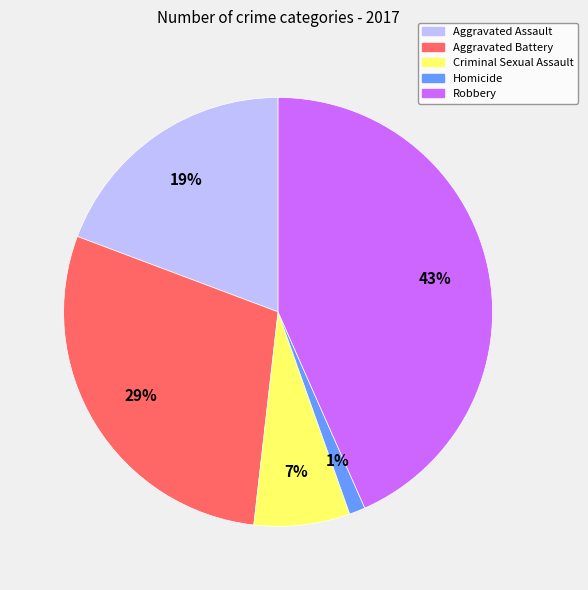

Is there a majority slice in this chart?

No